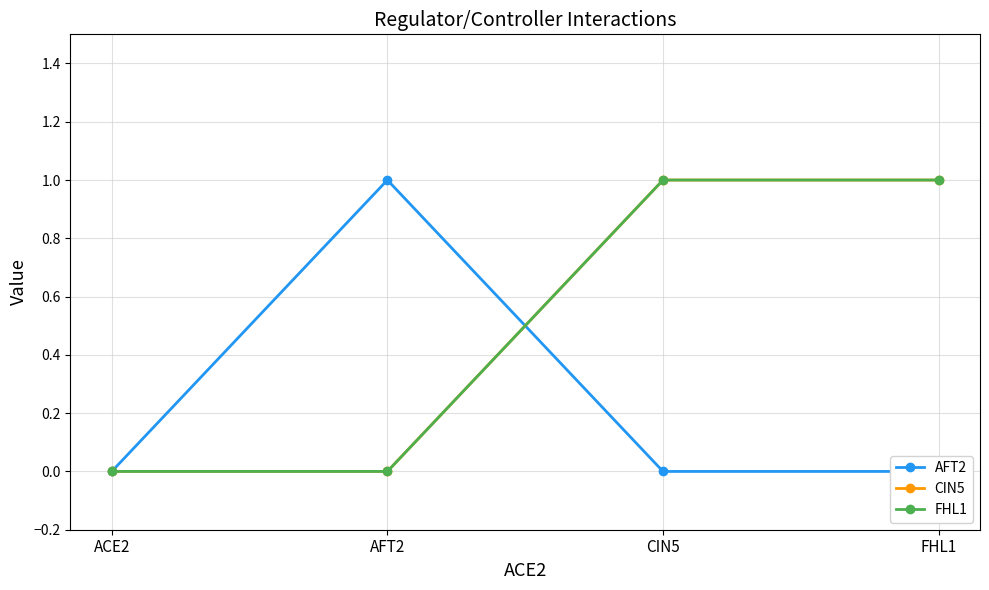

Which series changed the most between AFT2 and FHL1?

AFT2